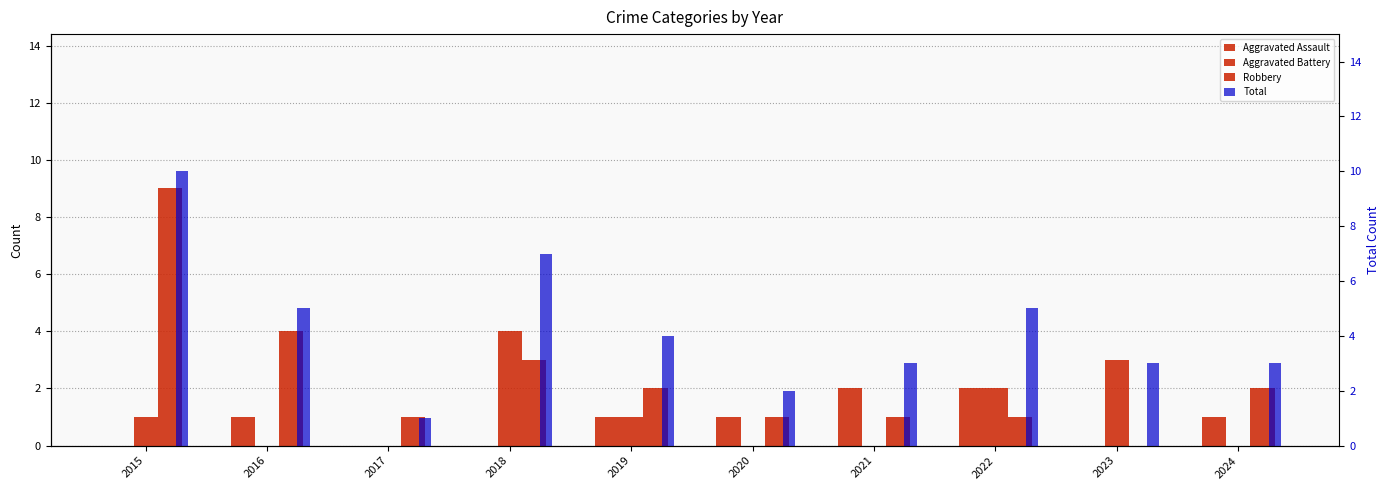

How many data points in Aggravated Battery are above 1?

3